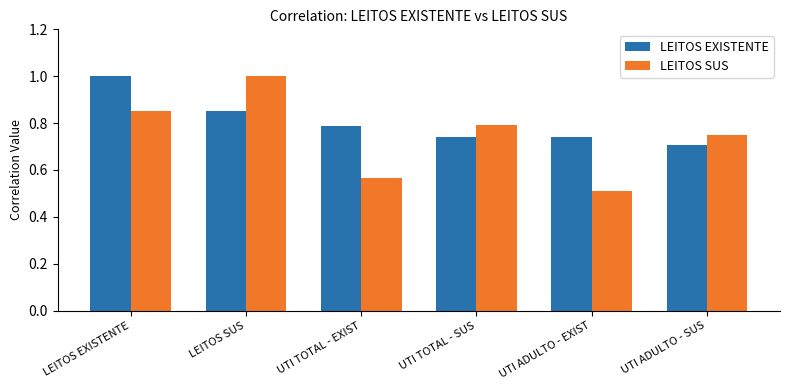

Rank the series by their average value, from highest to lowest.

LEITOS EXISTENTE, LEITOS SUS